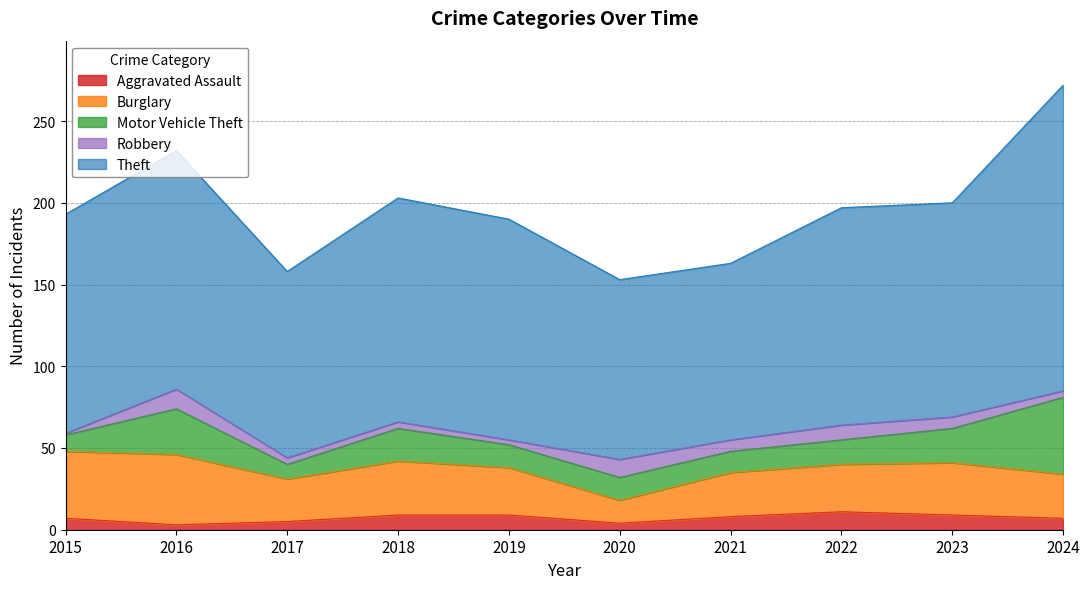

What is the maximum value shown in the chart?

187